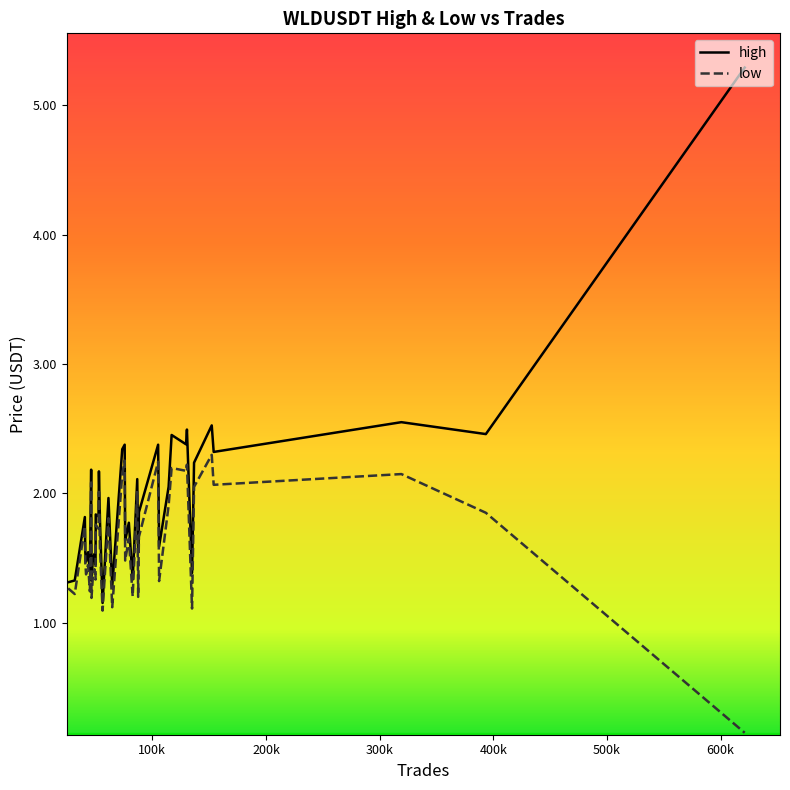

Which series has the widest spread of values?

high